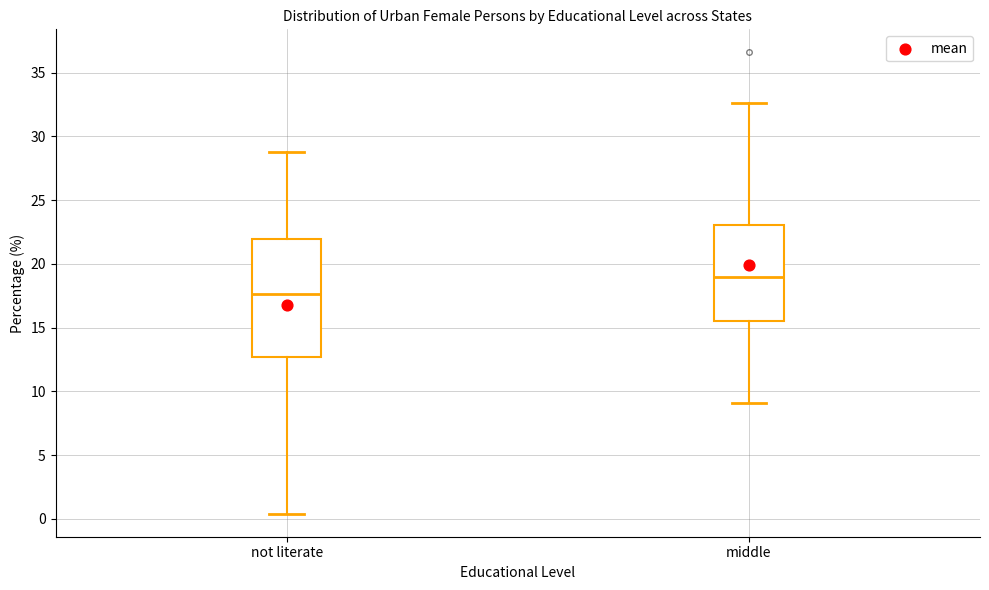

Comparing the boxes themselves (not the whiskers), which one is the tallest?

not literate